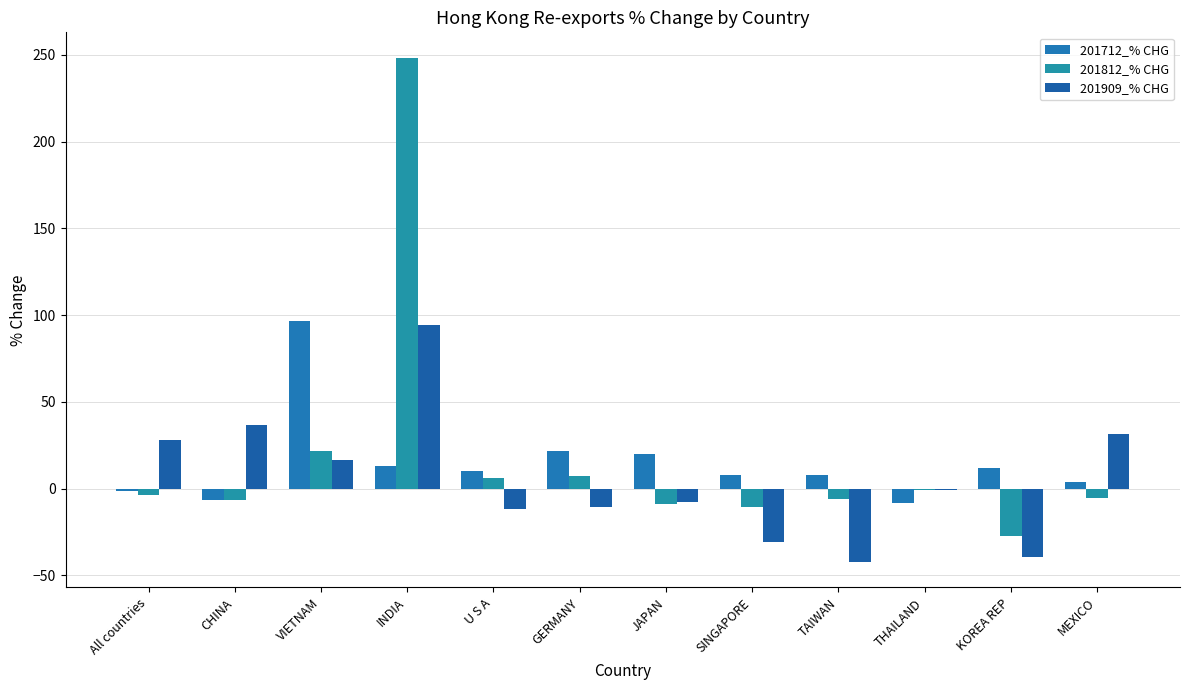

How many series are shown in this chart?

3